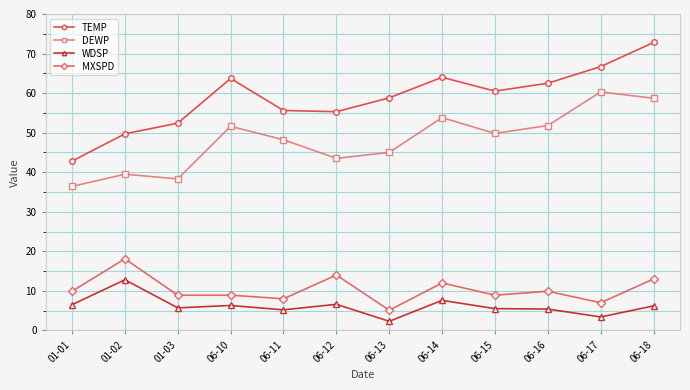

What is the value of the WDSP point at the 10th from the left?

5.4